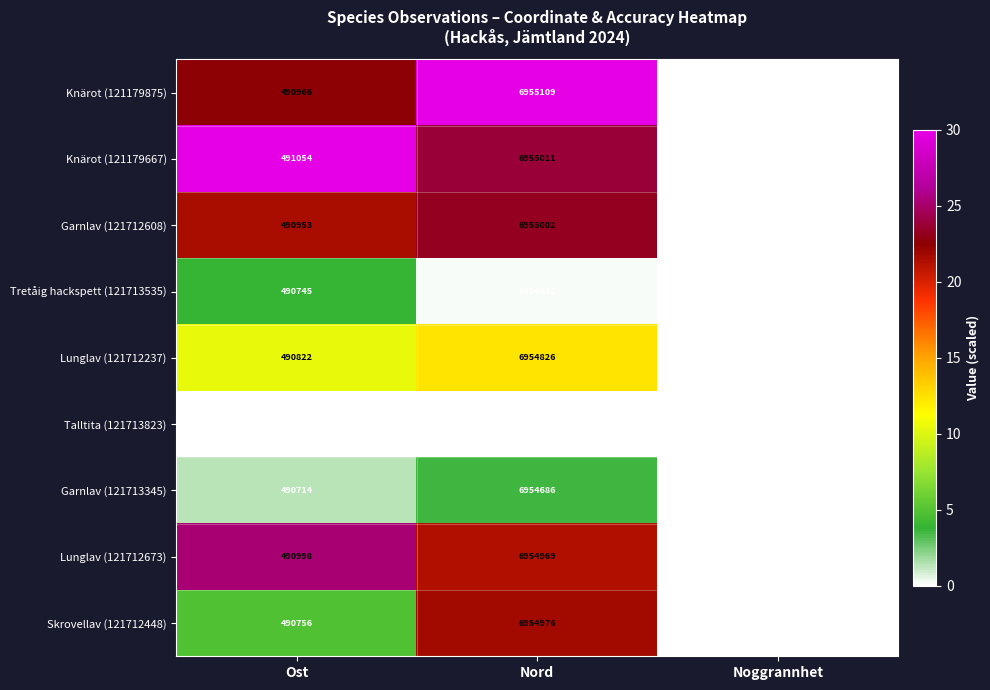

Rank the series at Ost from lowest to highest value.

Talltita (121713823), Garnlav (121713345), Tretåig hackspett (121713535), Skrovellav (121712448), Lunglav (121712237), Garnlav (121712608), Knärot (121179875), Lunglav (121712673), Knärot (121179667)